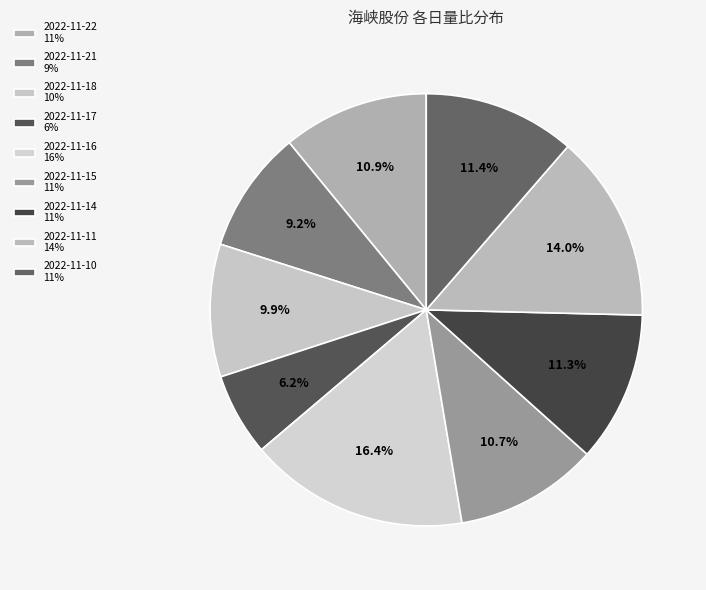

Is it true that 2022-11-11 is 5% of the pie?

False